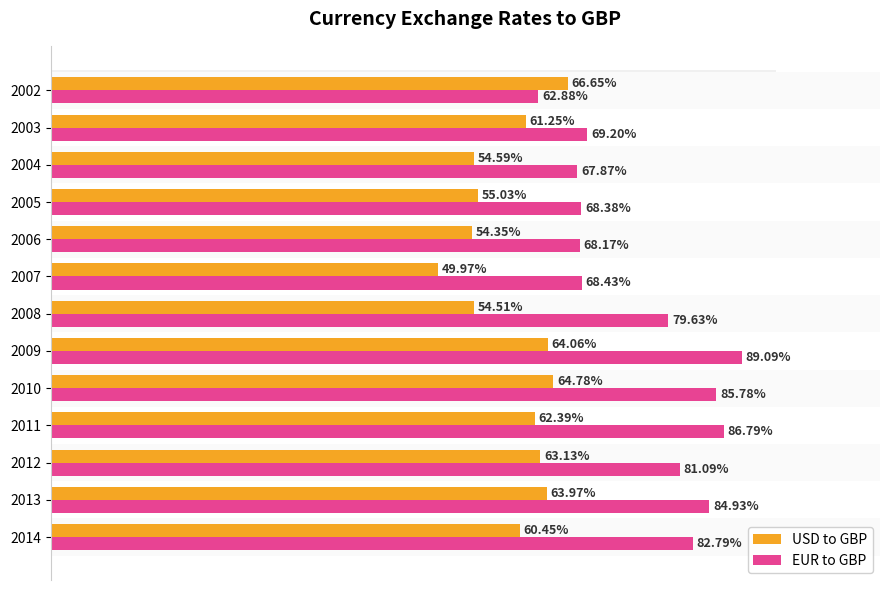

What is the greatest value displayed?

0.9